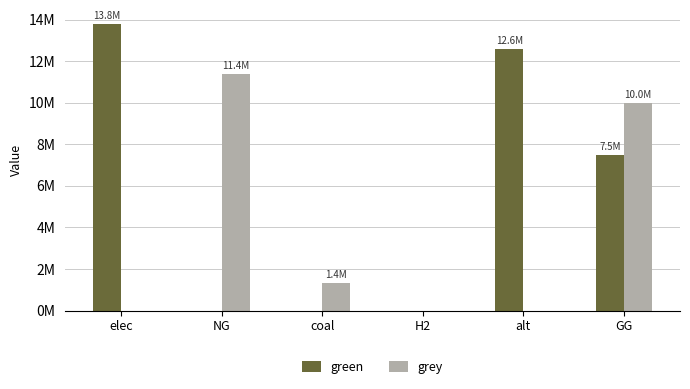

What is the sum of all grey values?

22726054.6